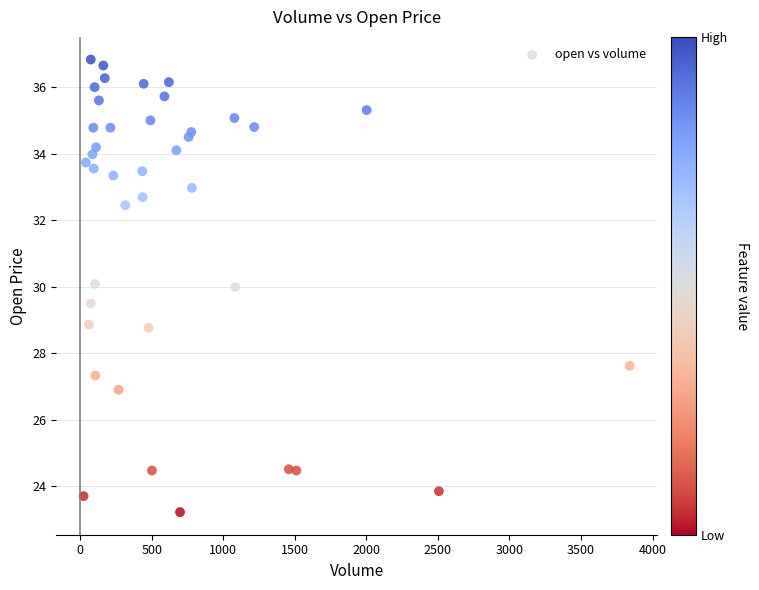

What is the range of Y values (max minus min)?

13.6